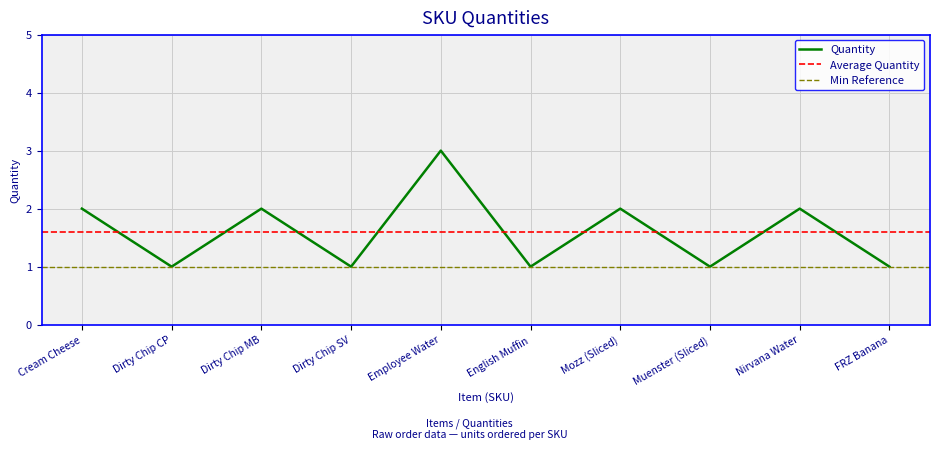

What is the maximum value for Quantity?

3